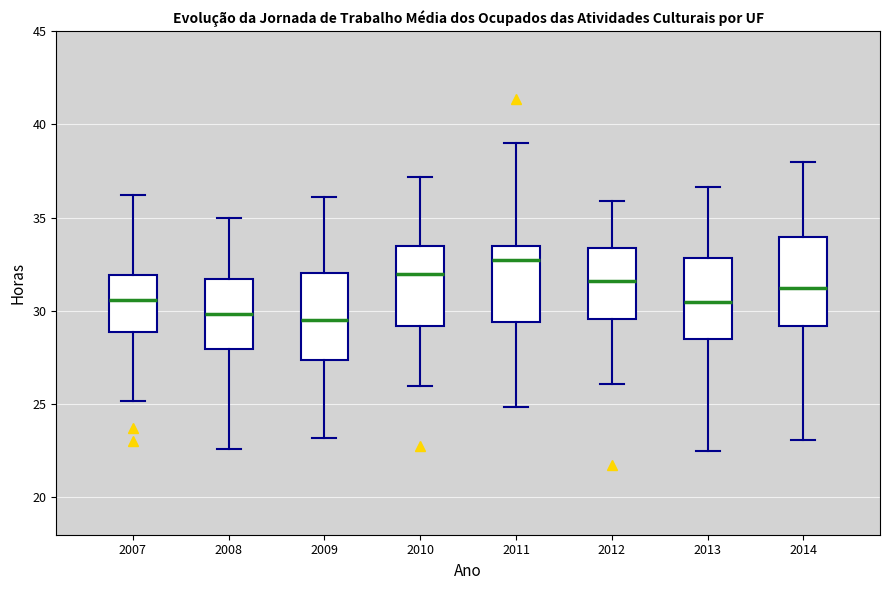

Reading left to right, transcribe this box plot: for each box, give where its median line is, the range the box spans, and where its two whiskers end, as read against the y-axis. The values are not printed on the chart, so give them approximately, as read against the axis.

2007: median 30.5, box 29.0 to 32.0, whiskers 25.0 to 36.0
2008: median 30.0, box 28.0 to 31.5, whiskers 22.5 to 35.0
2009: median 29.5, box 27.5 to 32.0, whiskers 23.0 to 36.0
2010: median 32.0, box 29.0 to 33.5, whiskers 26.0 to 37.0
2011: median 32.5, box 29.5 to 33.5, whiskers 25.0 to 39.0
2012: median 31.5, box 29.5 to 33.5, whiskers 26.0 to 36.0
2013: median 30.5, box 28.5 to 33.0, whiskers 22.5 to 36.5
2014: median 31.0, box 29.0 to 34.0, whiskers 23.0 to 38.0